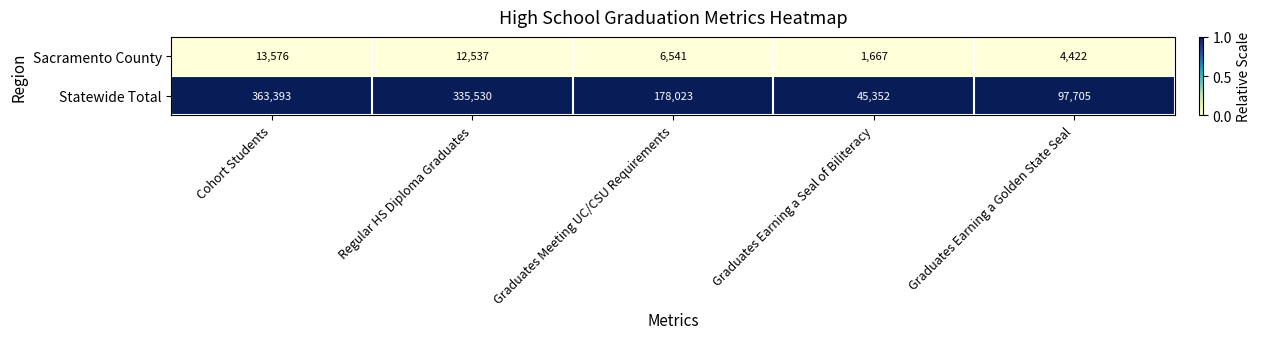

Which series has the widest spread of values?

Statewide Total